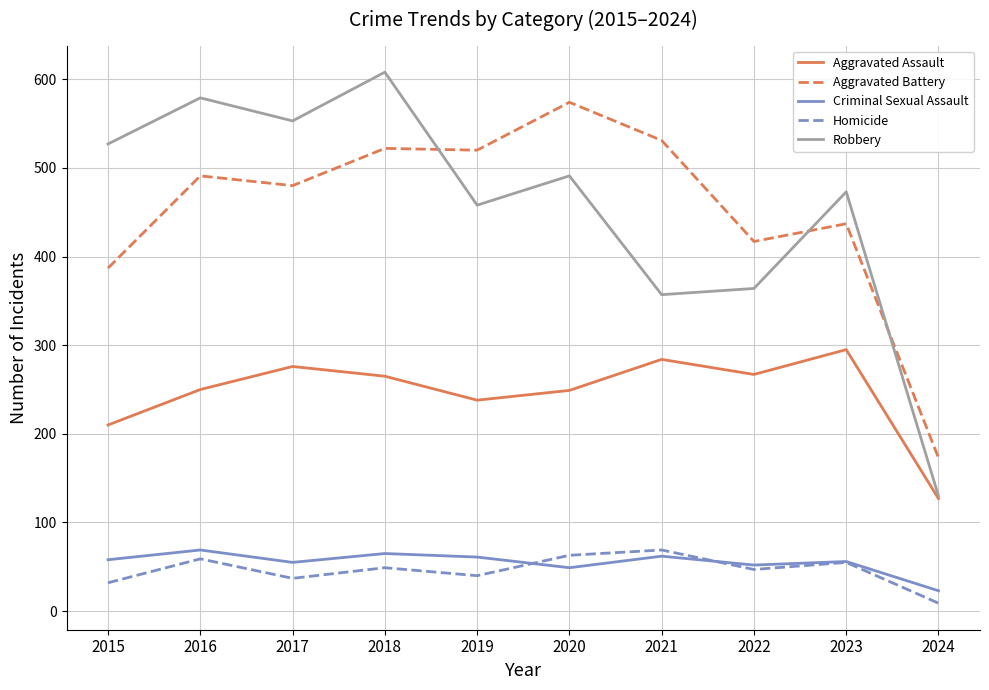

True or false: Criminal Sexual Assault and Aggravated Battery cross at least once.

False